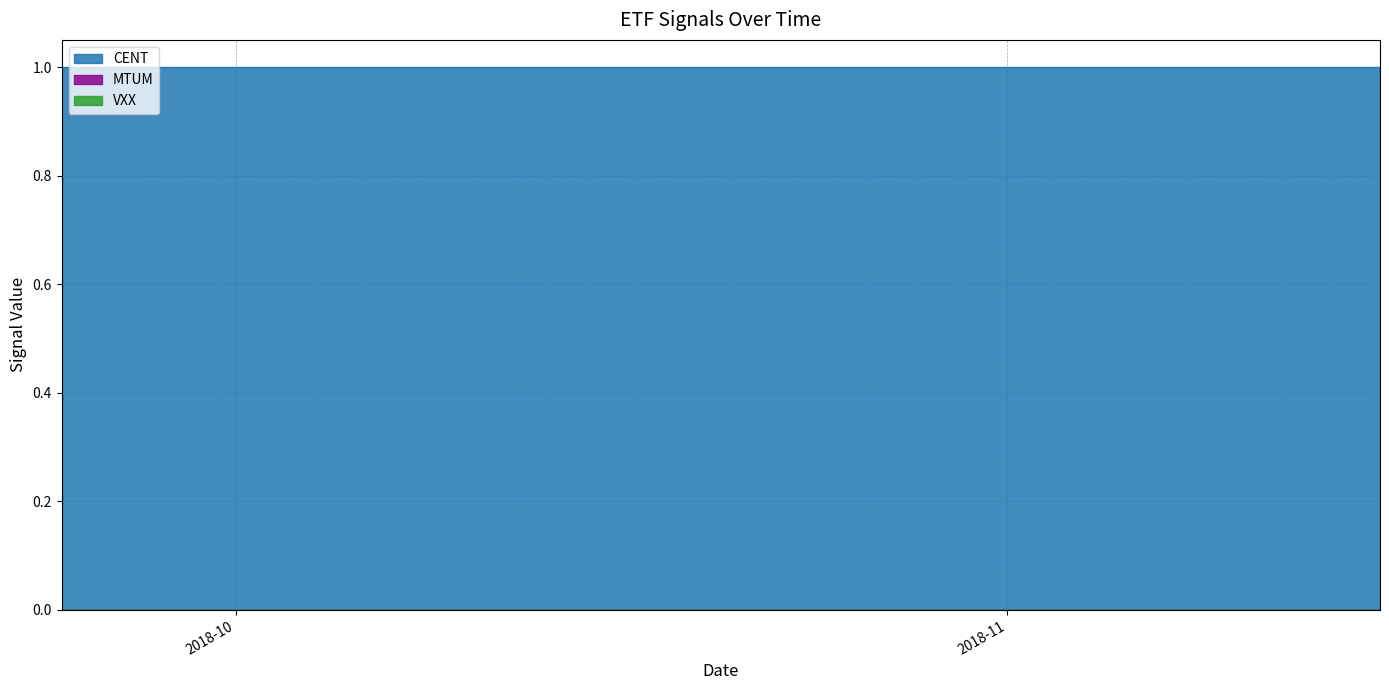

How many lines are shown in the chart?

3